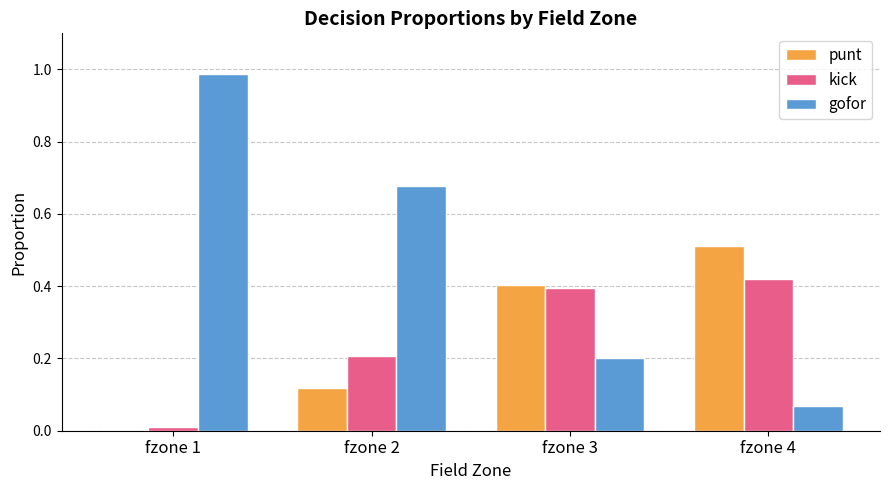

Which series has the largest range (max minus min)?

gofor